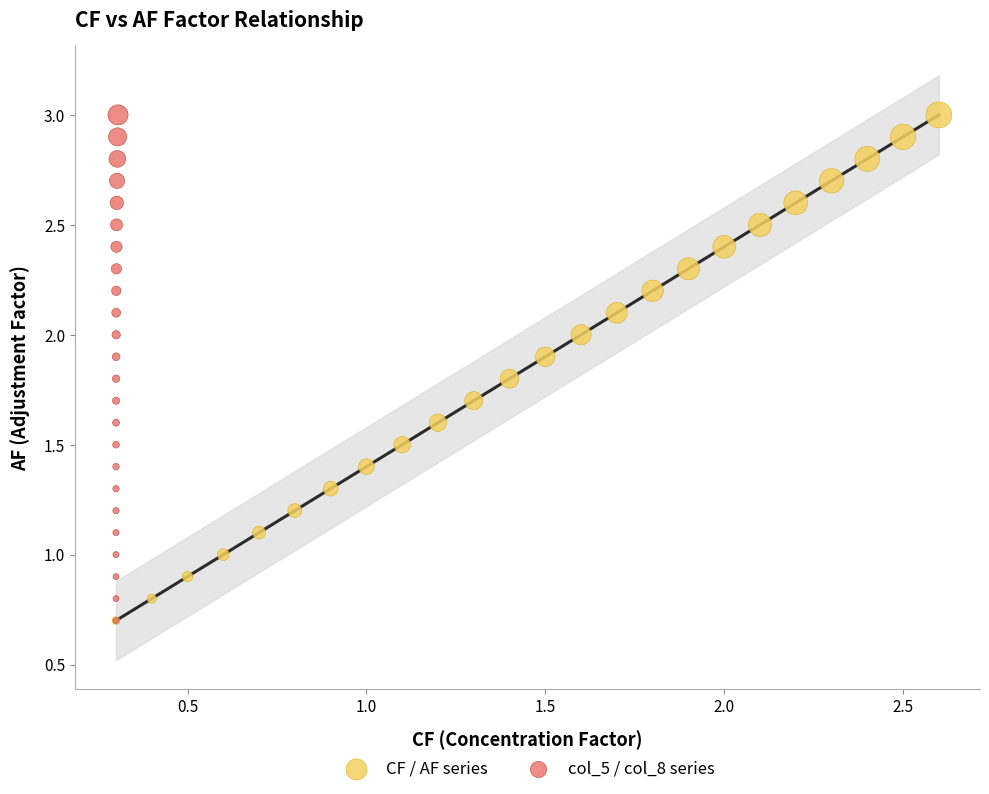

What are all the series names shown in the legend?

CF / AF series, col_5 / col_8 series